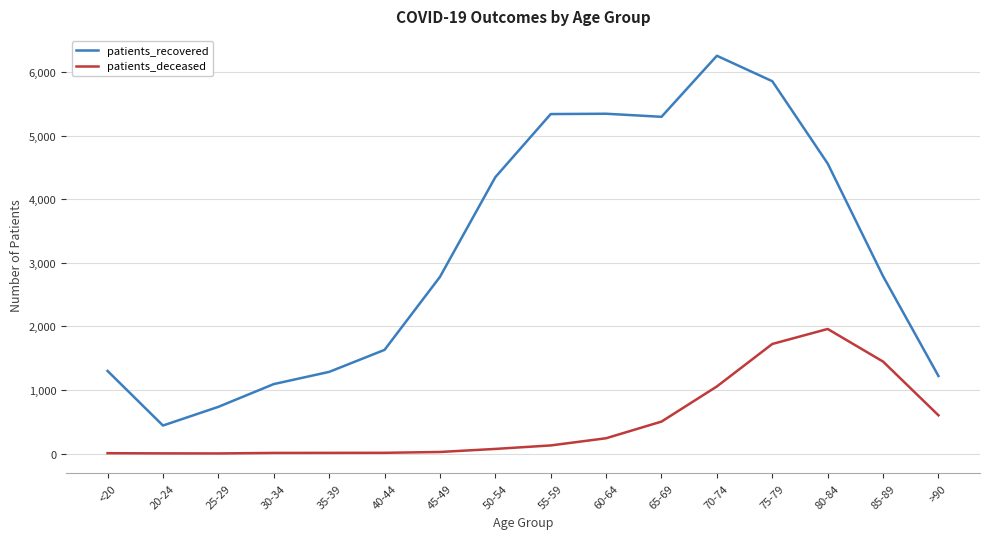

Rank the series by their average value, from highest to lowest.

patients_recovered, patients_deceased